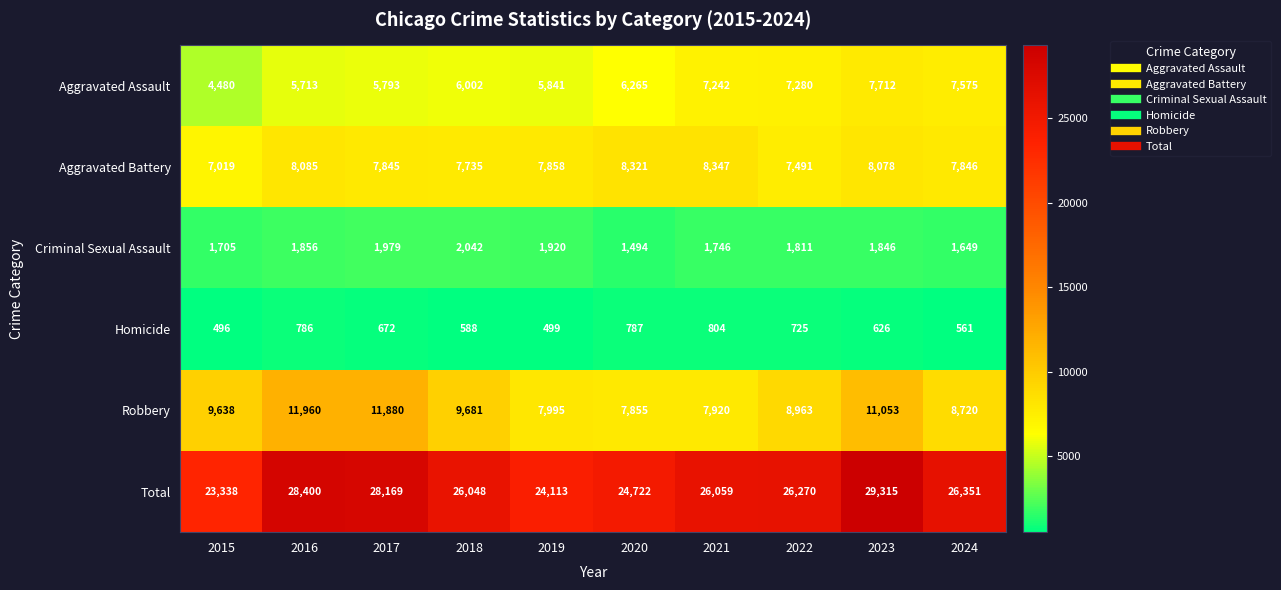

Rank the series at 2016 from highest to lowest value.

Total, Robbery, Aggravated Battery, Aggravated Assault, Criminal Sexual Assault, Homicide